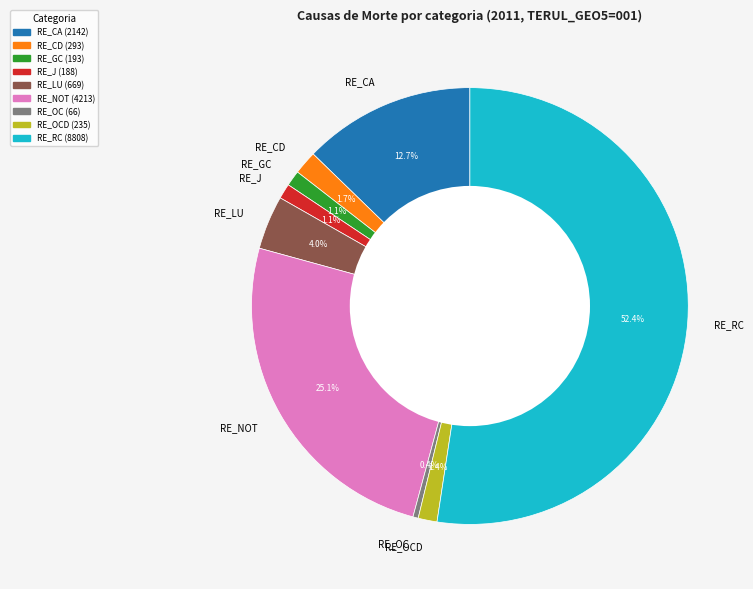

Which category has the smallest portion of the pie?

RE_OC